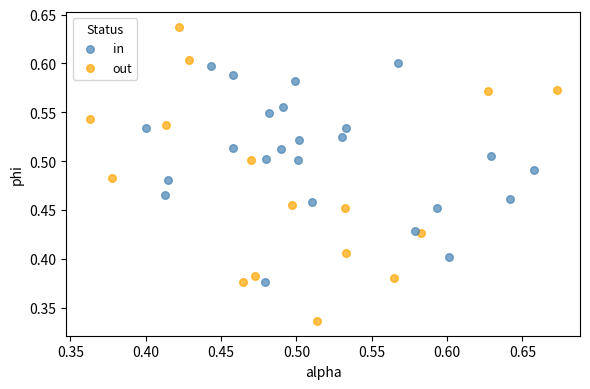

Which series has the largest Y range (max minus min)?

out